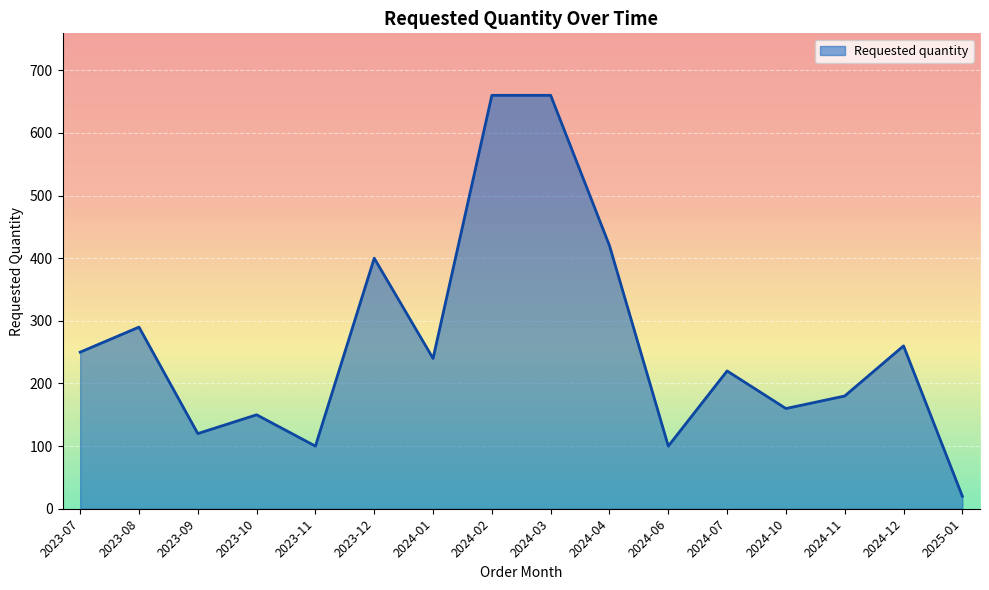

What is the difference between the maximum and minimum values?

640